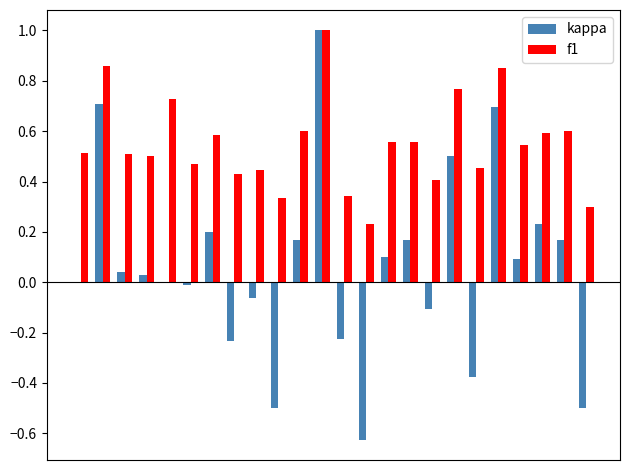

What is the maximum value shown in the chart?

1.0